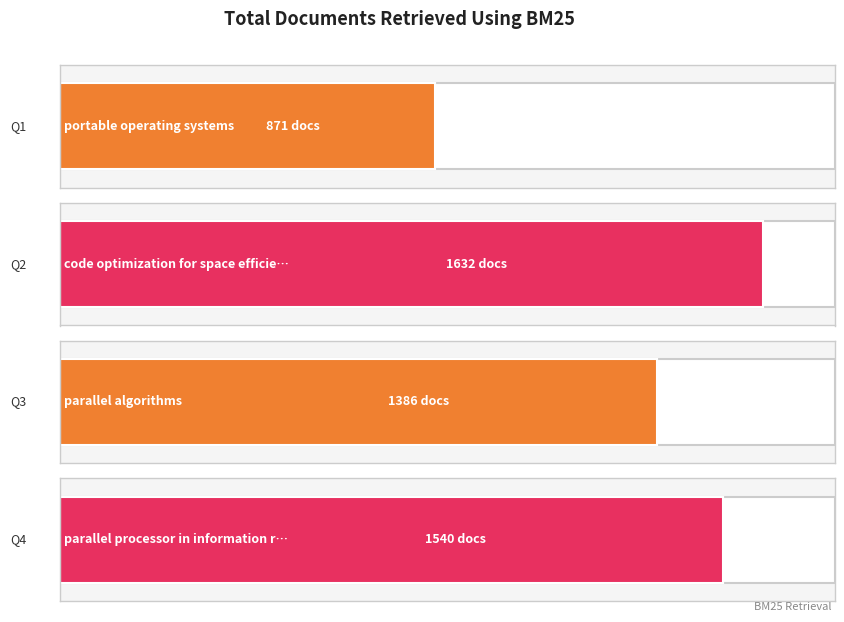

What is the difference between the maximum and second lowest values?

246